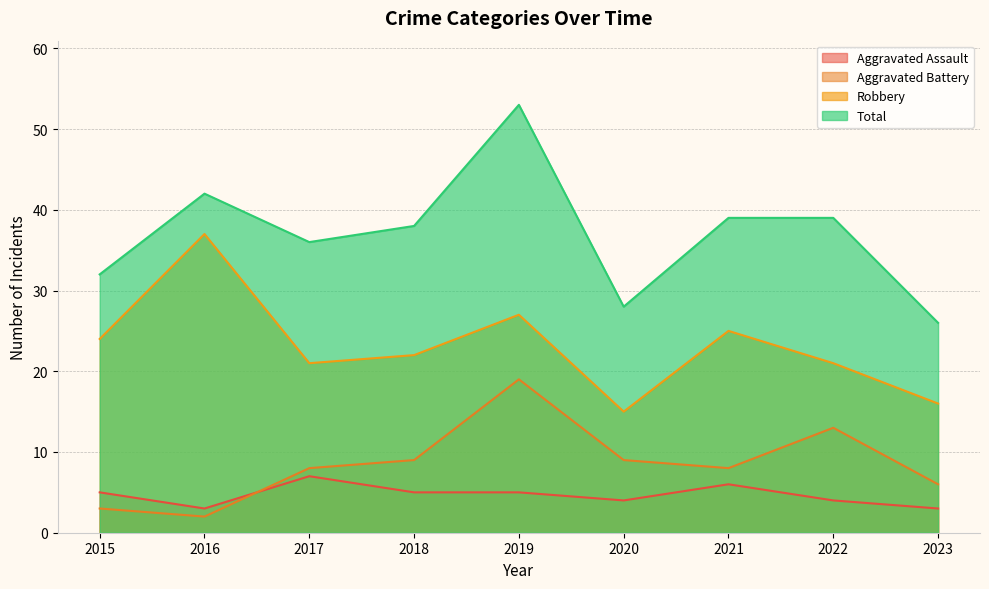

How many interior local peaks does the Aggravated Assault series have?

2